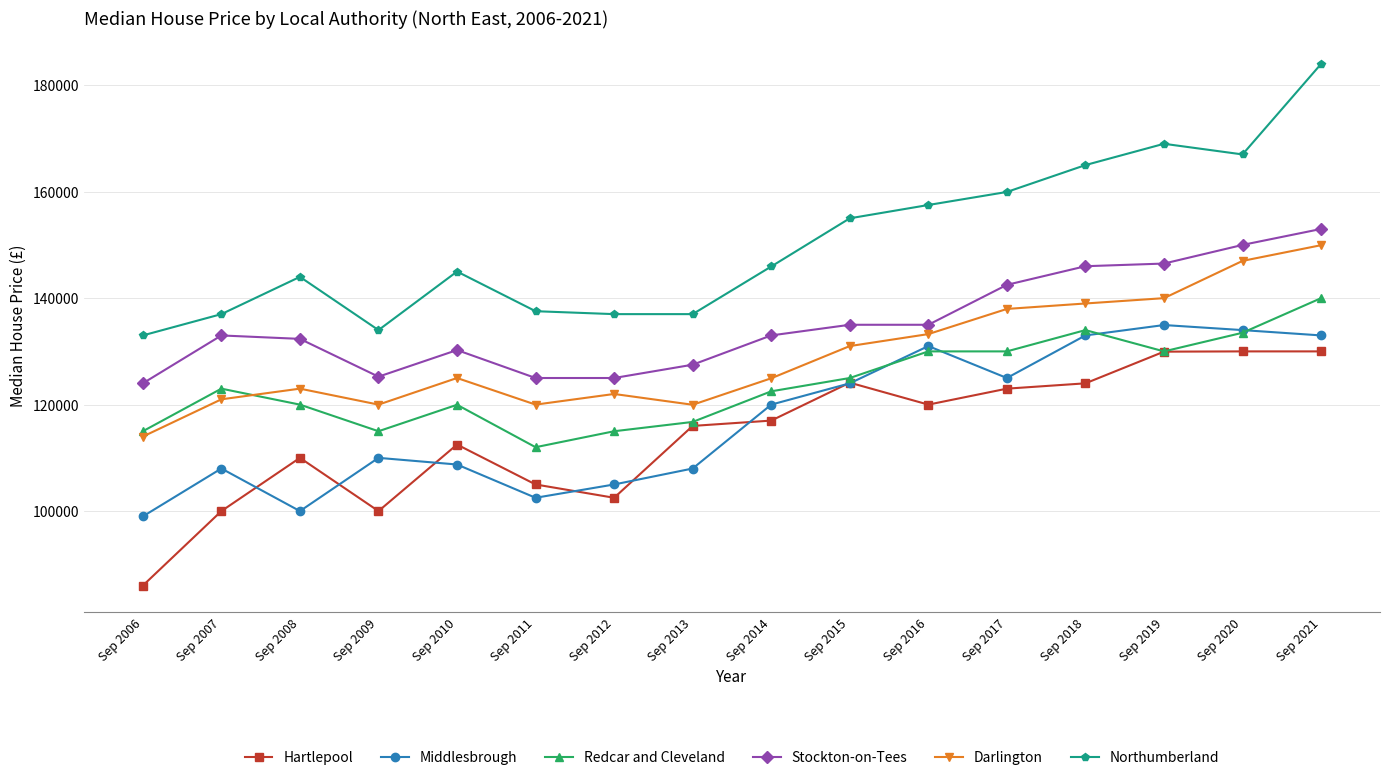

True or false: Hartlepool and Darlington cross at least once.

False